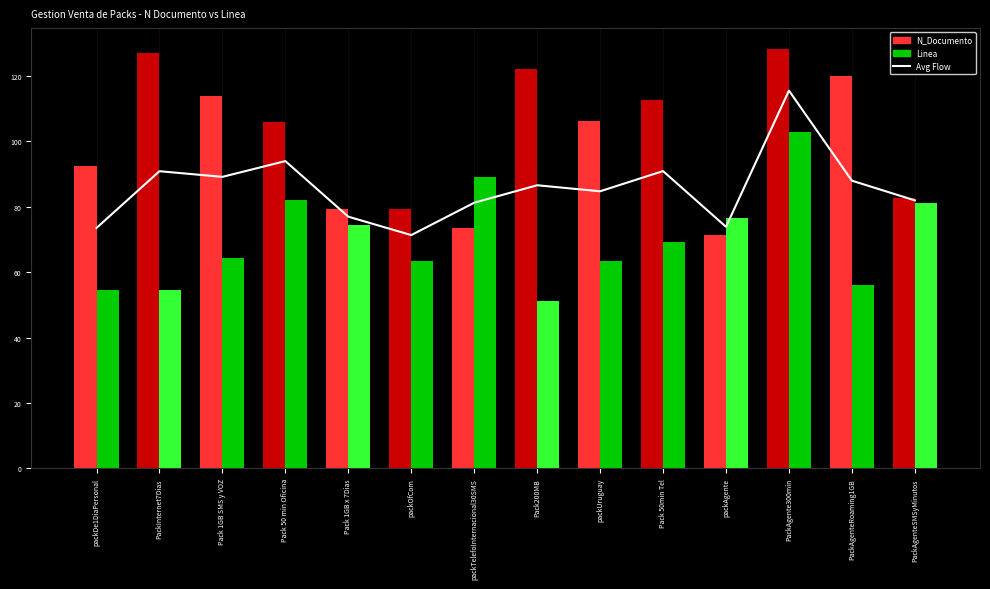

How many values are below 86?

7